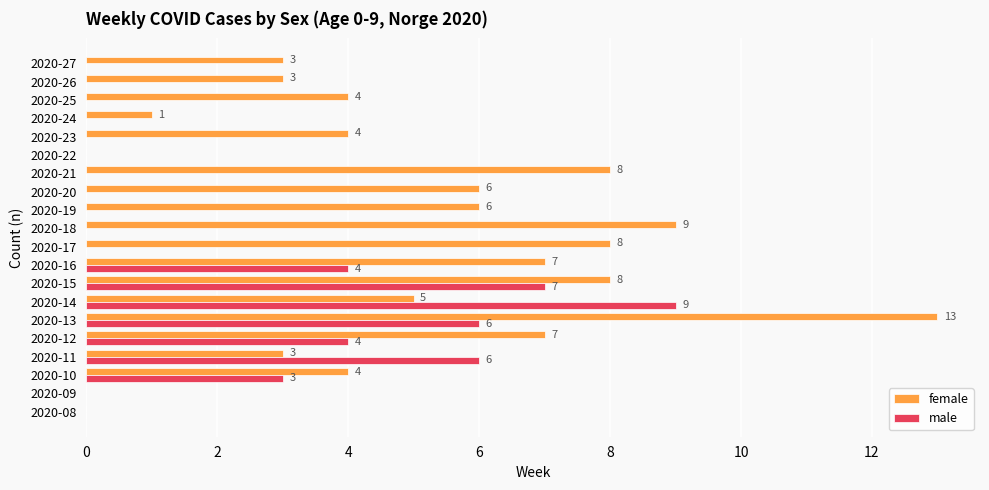

What is the average value of the male series?

2